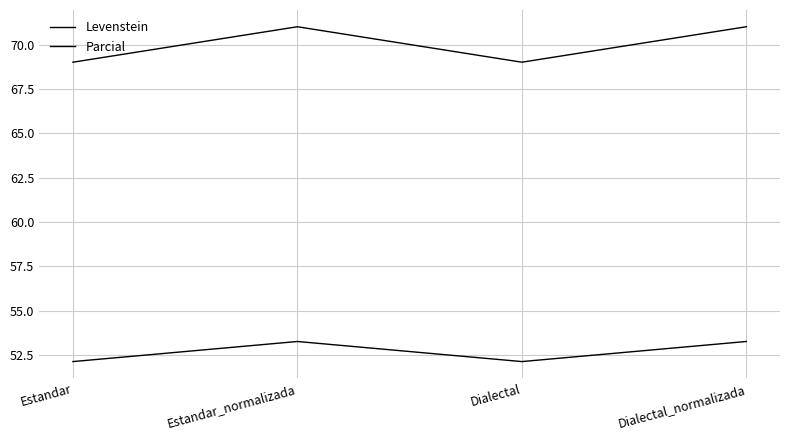

Where is the first local maximum for Parcial?

Estandar_normalizada